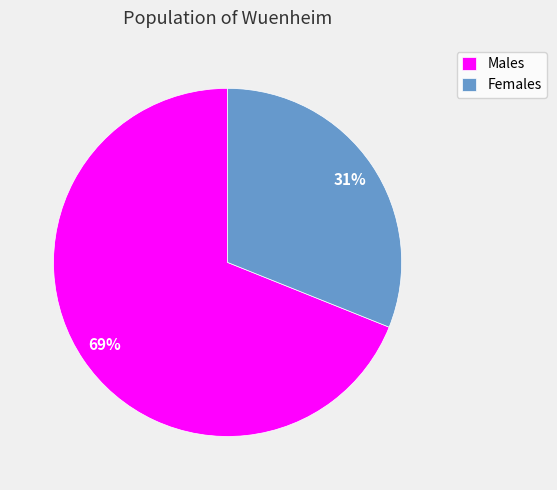

Which category accounts for the majority?

Males